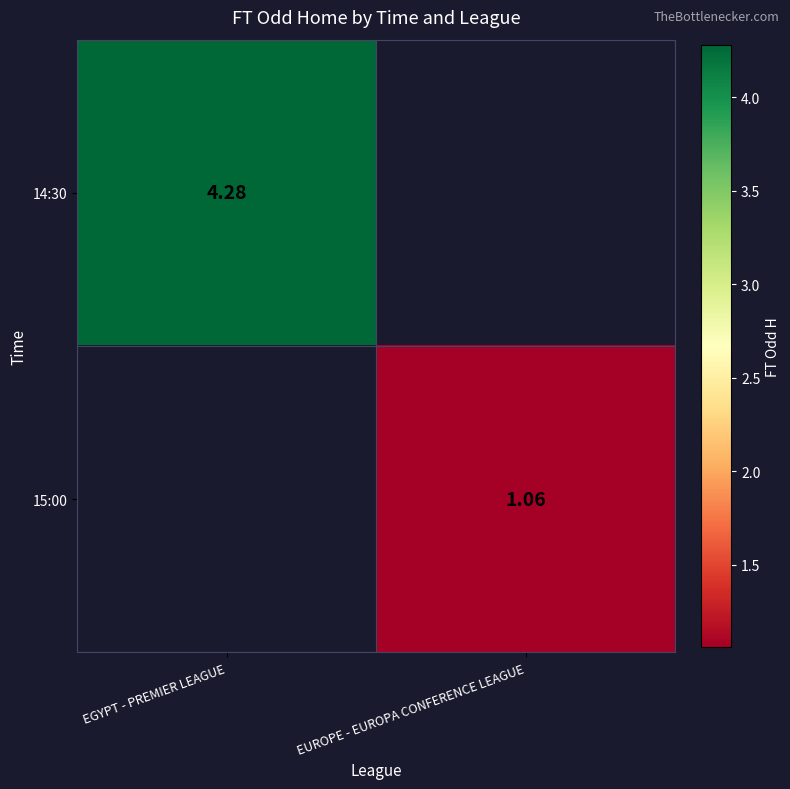

Which category has the highest value in the 14:30 series?

EGYPT - PREMIER LEAGUE